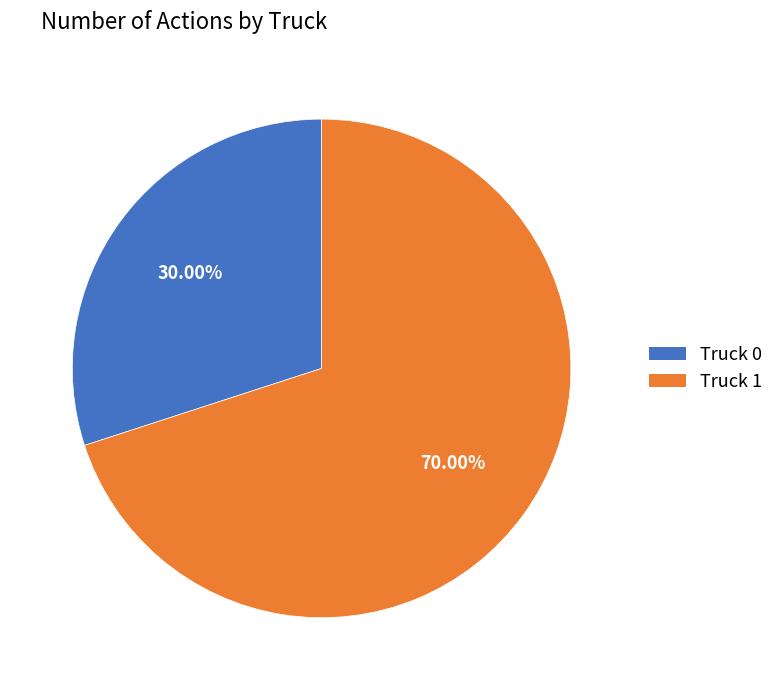

True or false: Truck 1 accounts for 62% of the total.

False